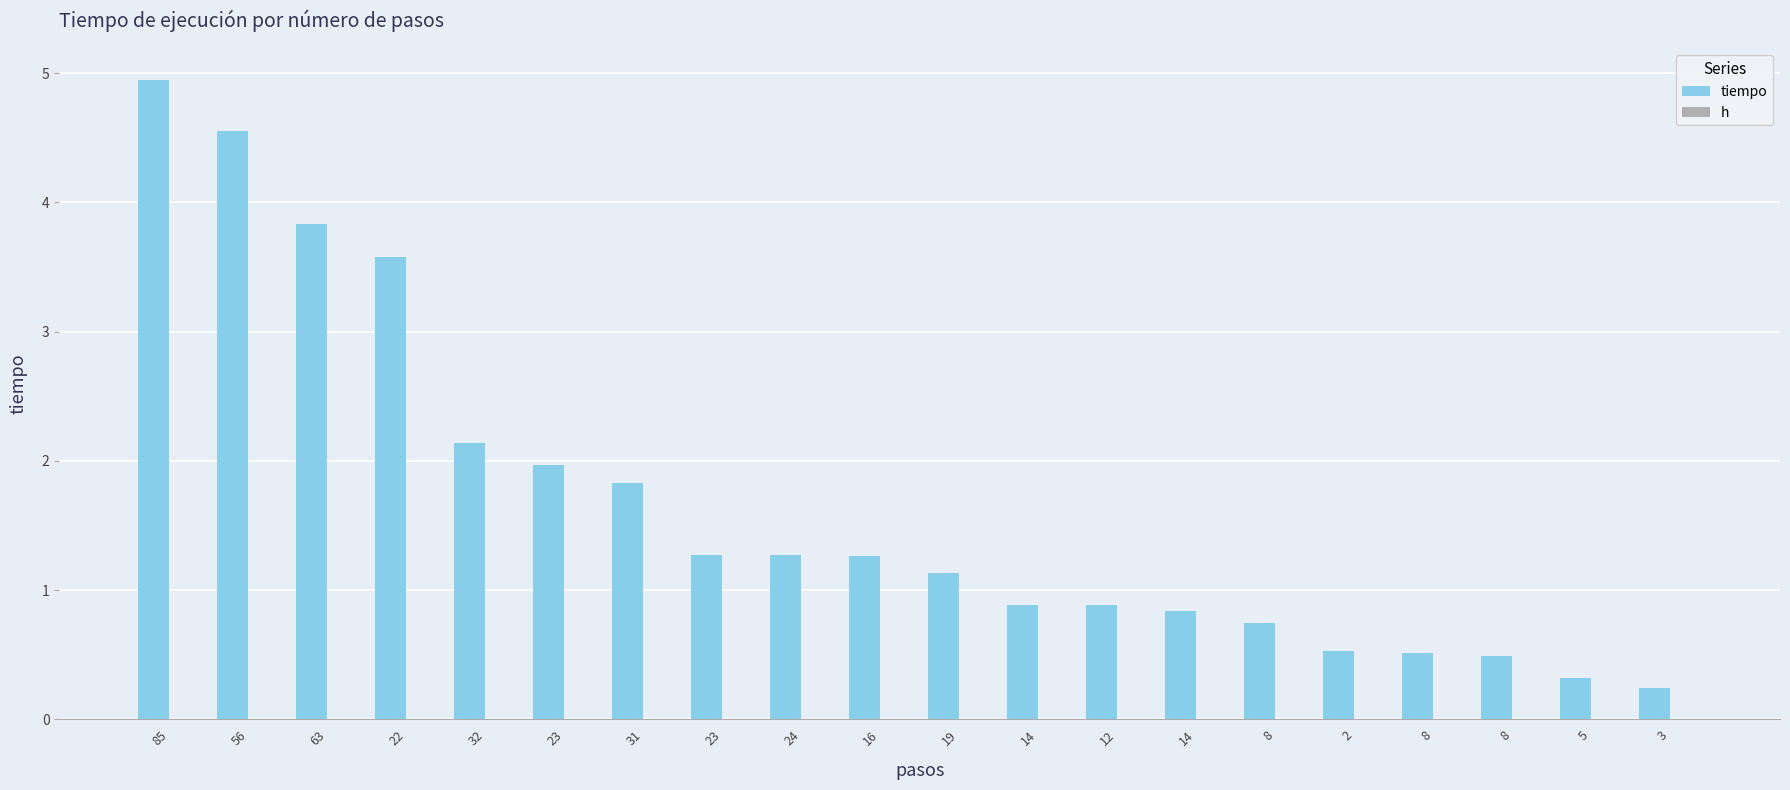

Does the chart contain any negative values?

No